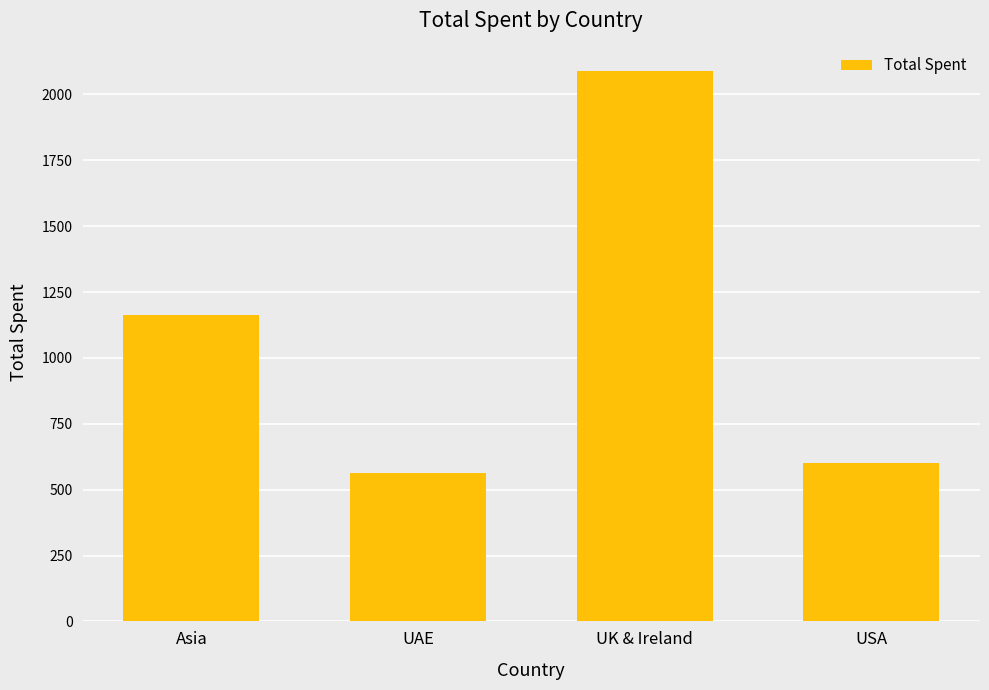

Rank the categories by value from highest to lowest.

UK & Ireland, Asia, USA, UAE